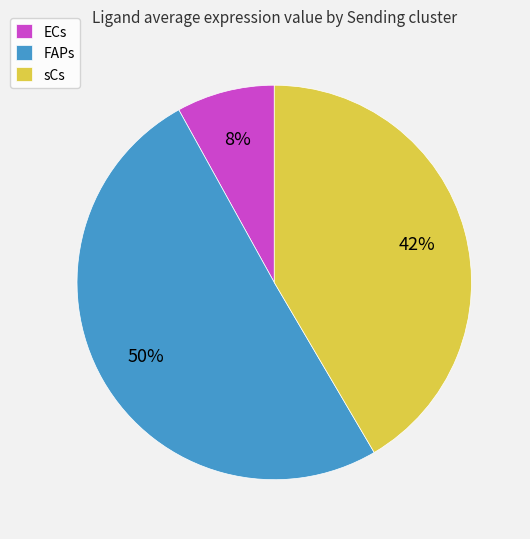

Rank the categories by value from highest to lowest.

FAPs, sCs, ECs